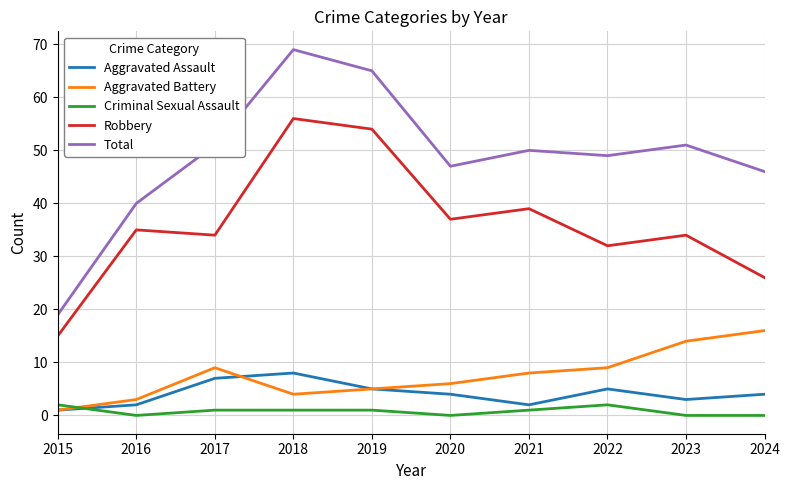

Which series has the widest spread of values?

Total